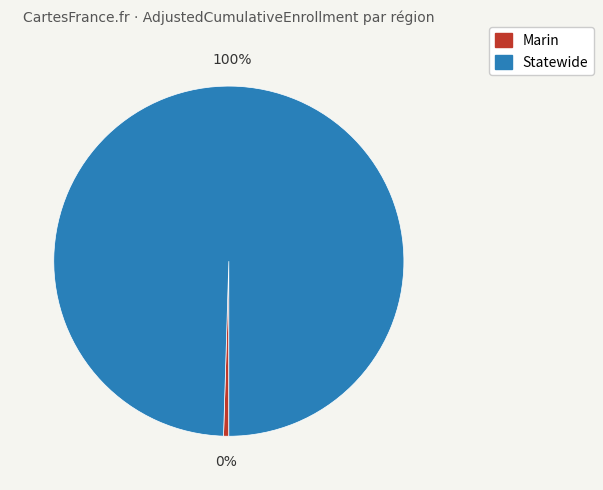

Between Marin and Statewide, which is larger?

Statewide